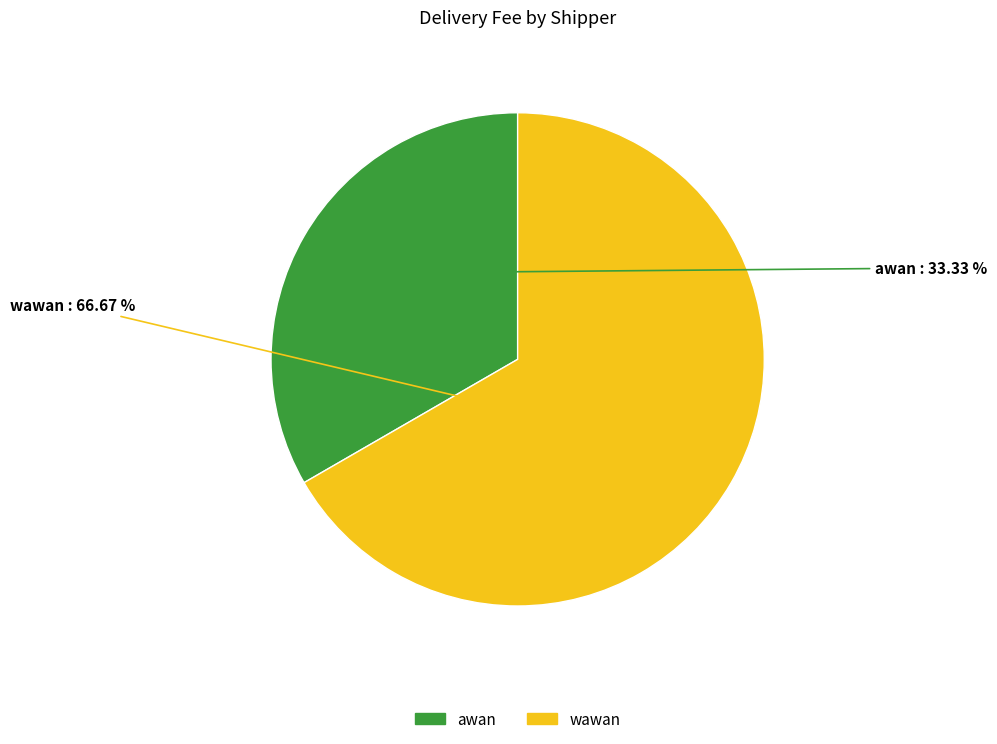

Count the number of slices in the pie.

2